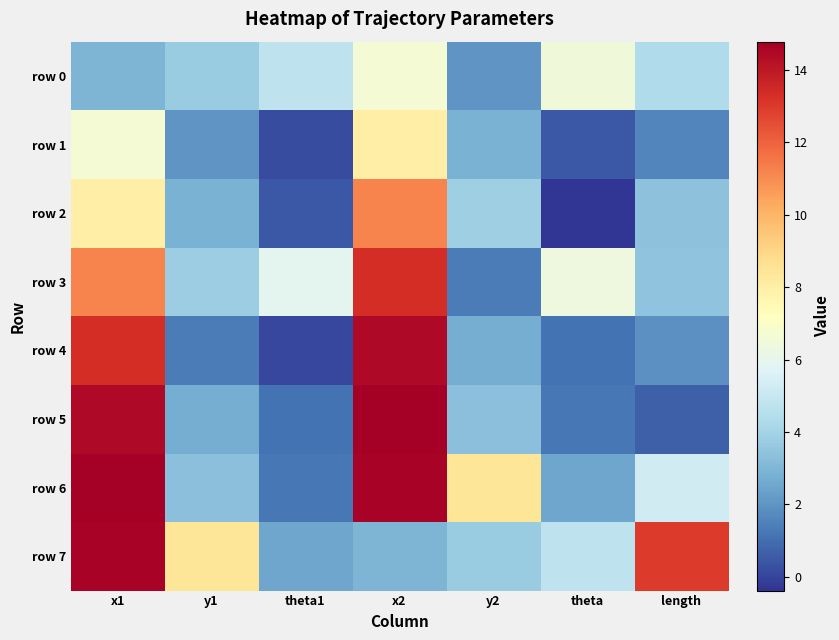

Which series changed the most between x1 and y1?

row 4